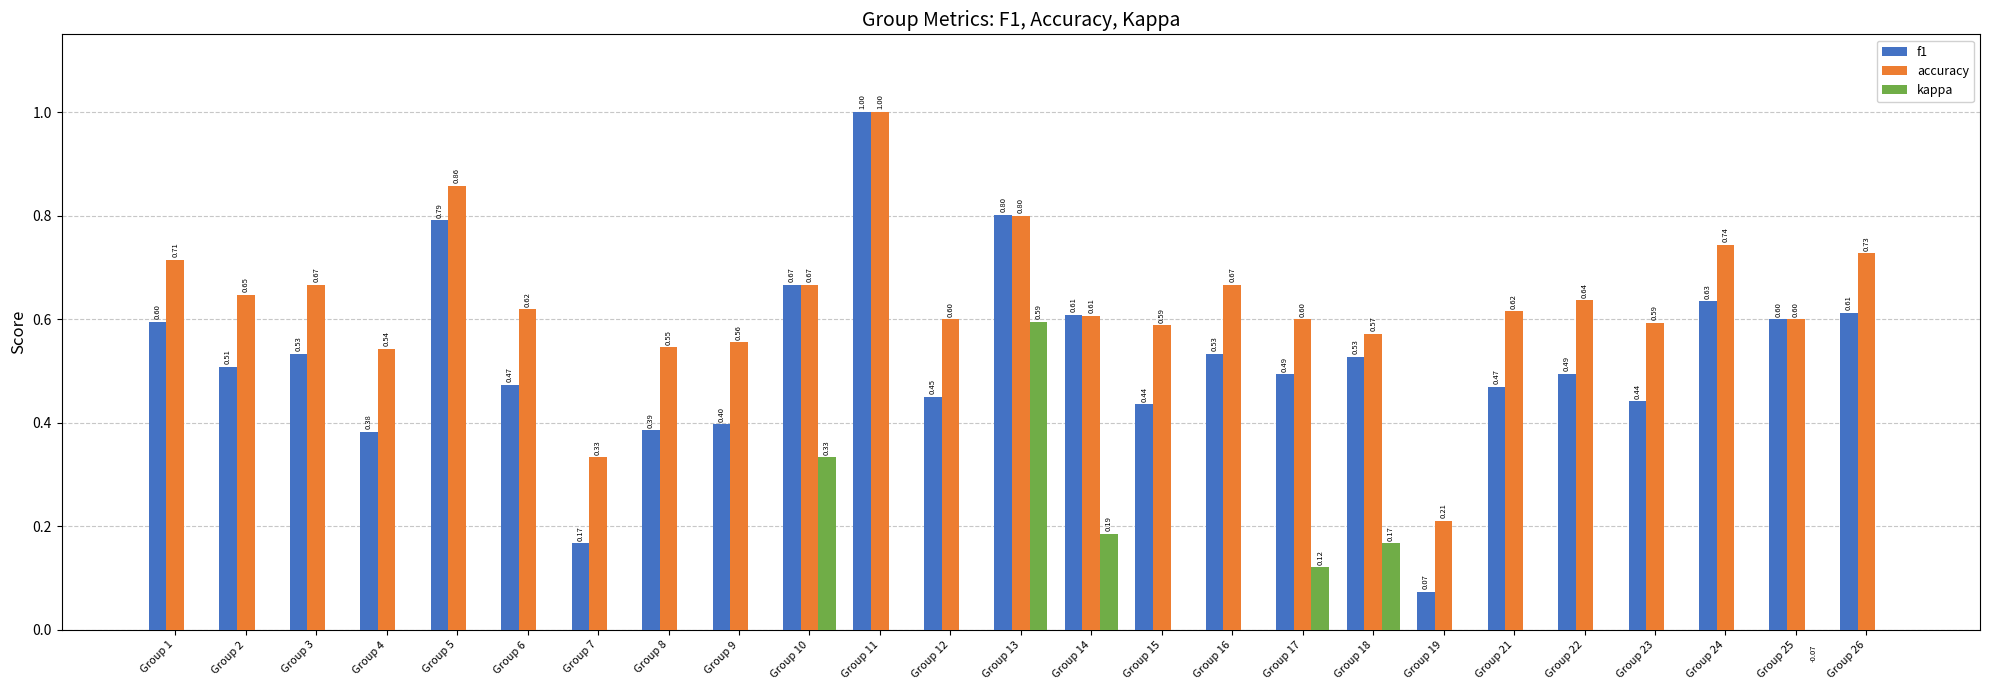

Are the bars horizontal?

No